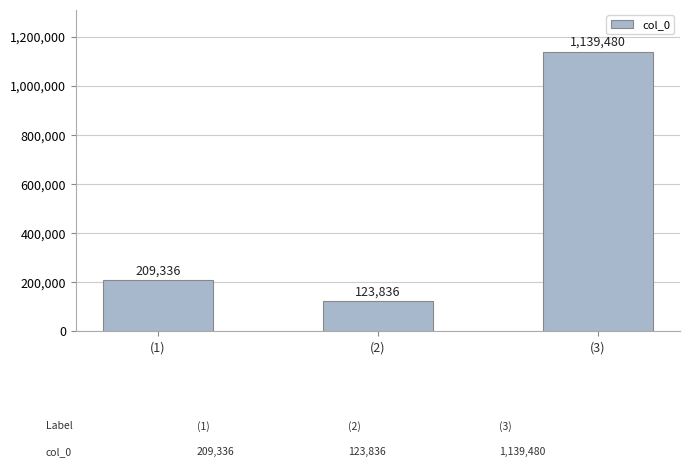

What is the sum of the values at (2) and (3)?

1263316